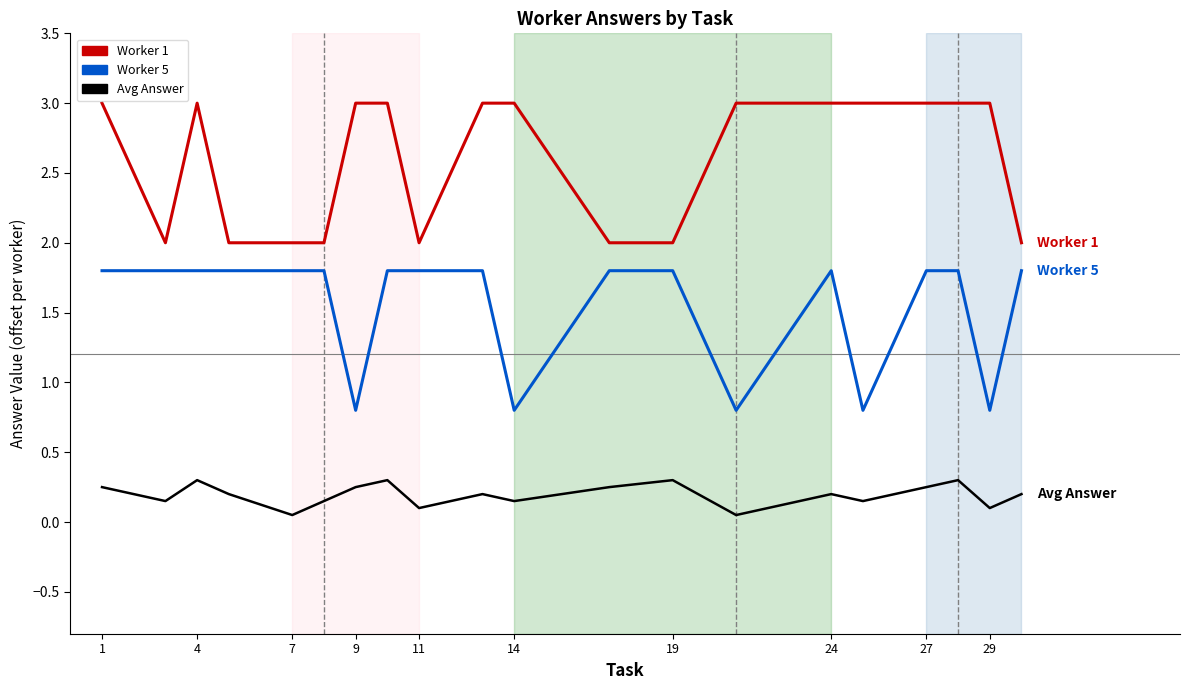

What is the greatest value displayed?

3.0